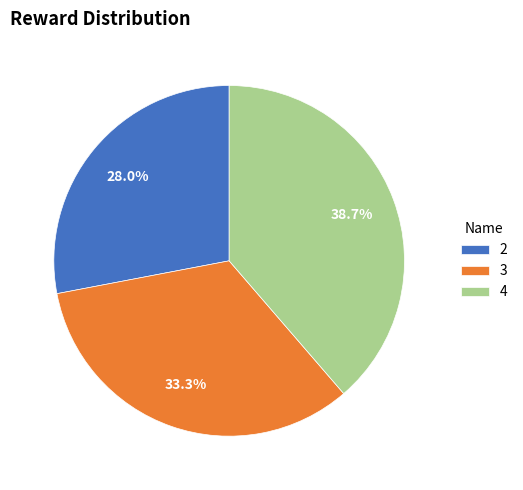

To the nearest percent, what percentage of the pie is 3?

33%